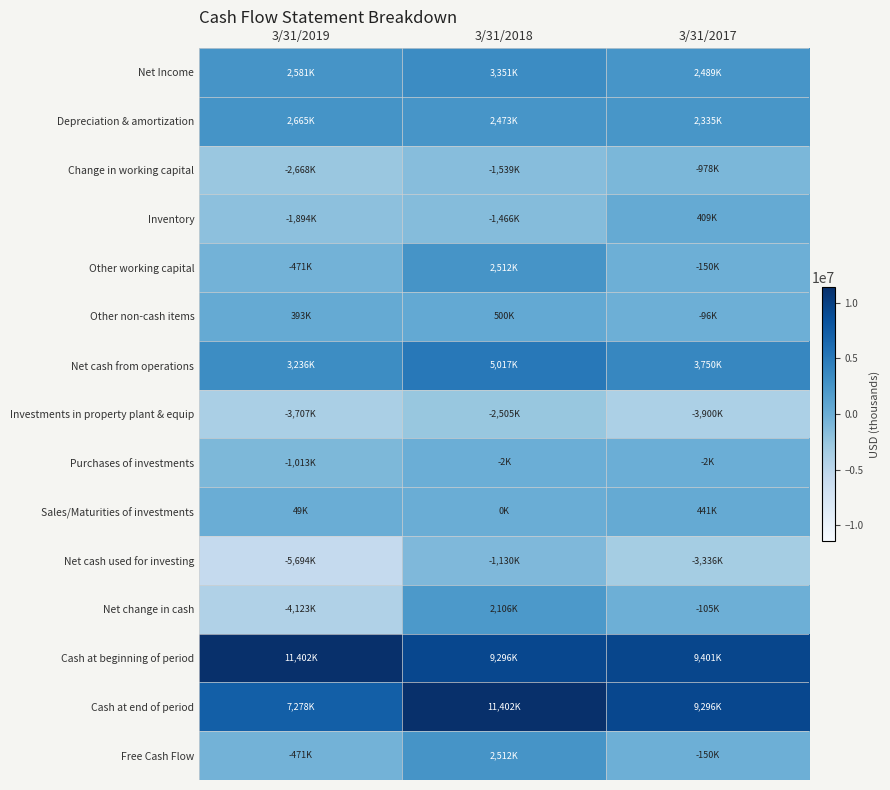

List the series in order of their peak value, lowest first.

Investments in property plant & equip, Net cash used for investing, Change in working capital, Purchases of investments, Inventory, Sales/Maturities of investments, Other non-cash items, Net change in cash, Other working capital, Free Cash Flow, Depreciation & amortization, Net Income, Net cash from operations, Cash at beginning of period, Cash at end of period